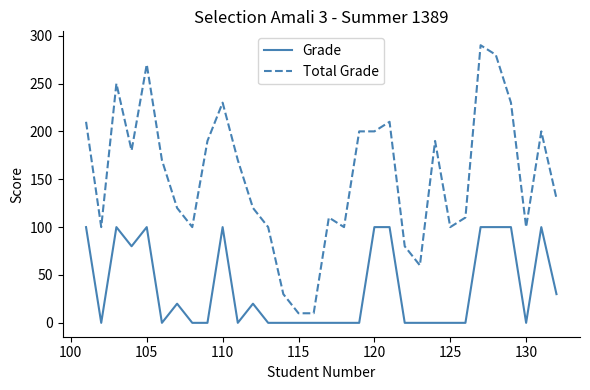

What is the maximum value shown in the chart?

290